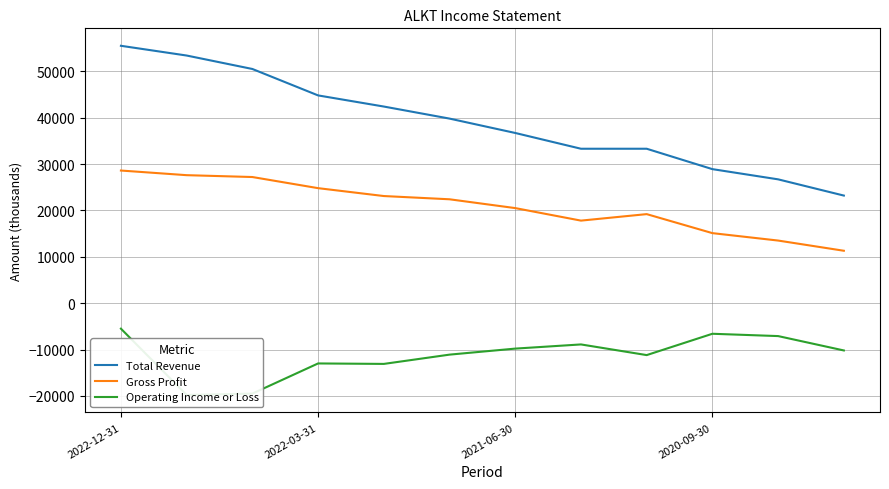

What is the difference between the Total Revenue values at 2022-12-31 and 4?

13100